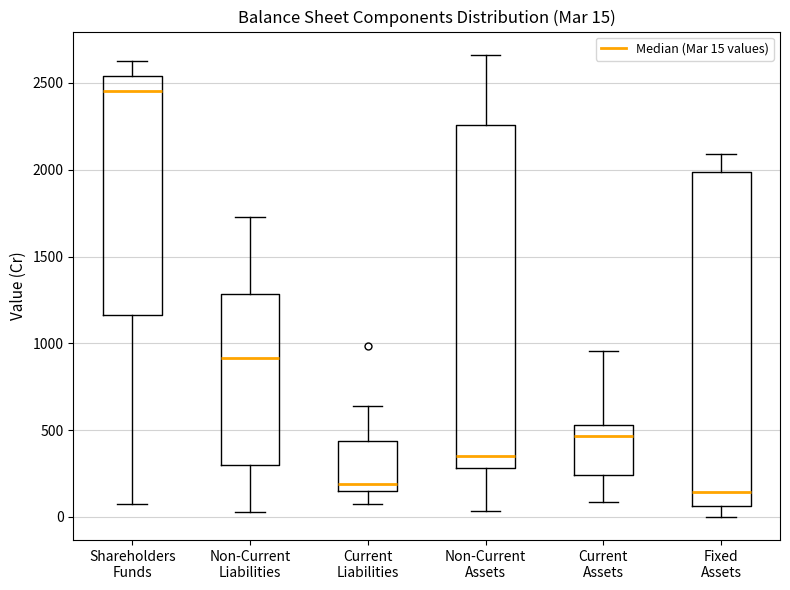

Which box has the highest median line?

Shareholders Funds